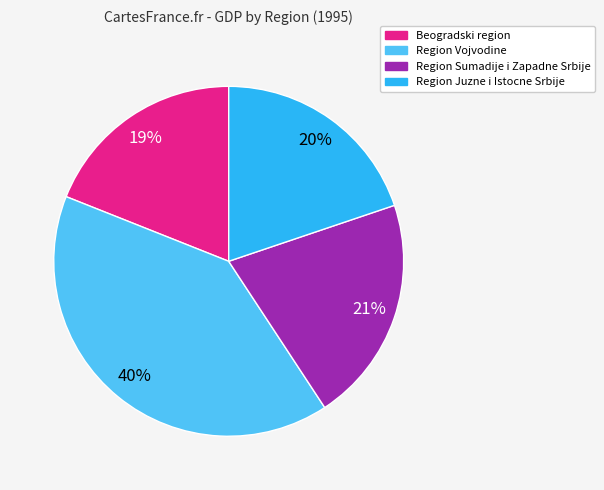

Is Beogradski region the majority of the pie?

No